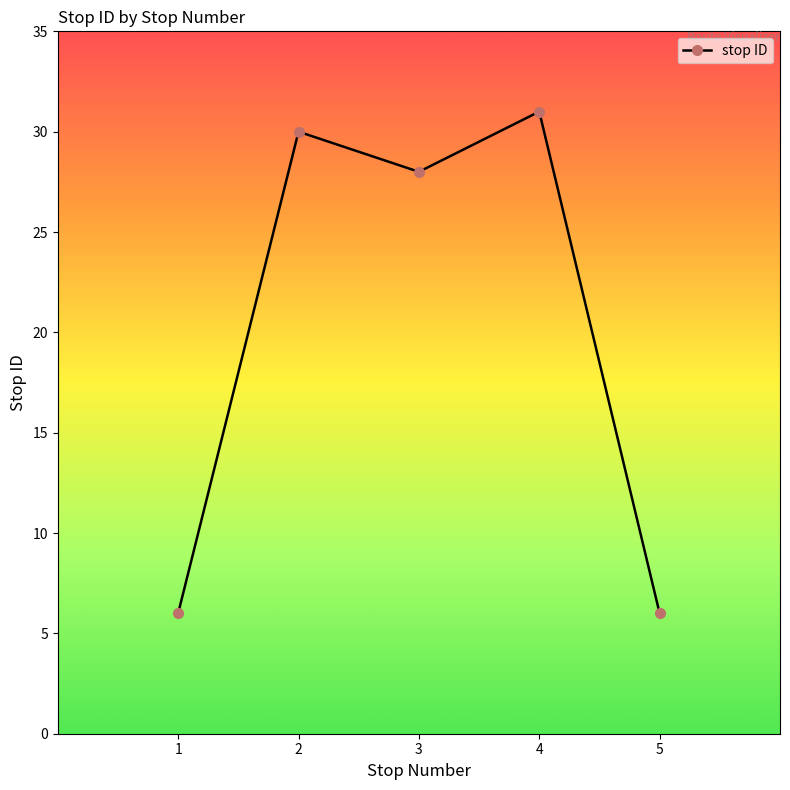

What is the difference between the maximum and second lowest values?

25